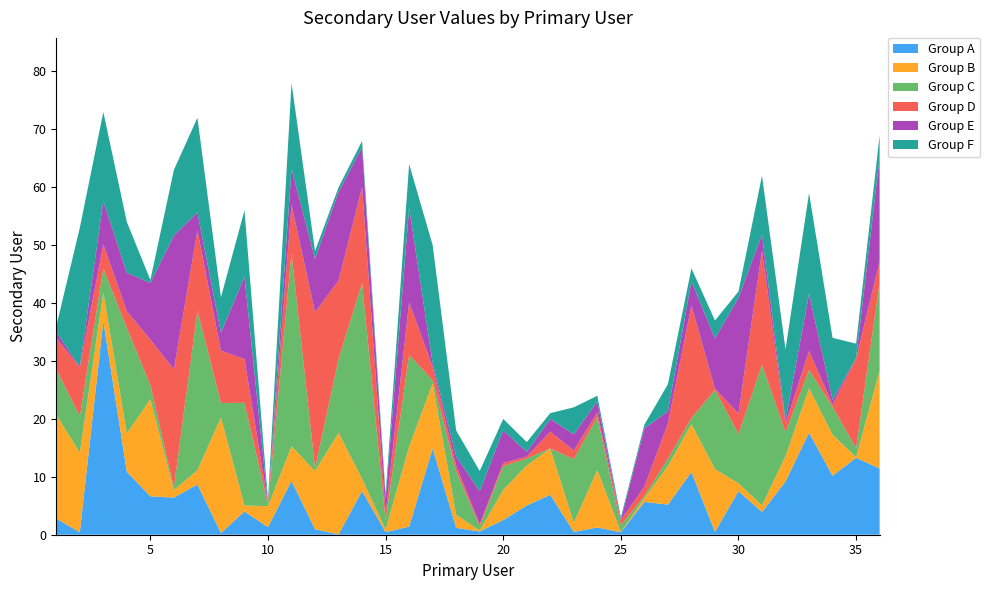

Reading right to left, list all the values displayed in this chart.

69	33	34	59	32	62	42	37	46	26	19	3	24	22	21	16	20	11	18	50	64	7	68	60	49	78	6	56	41	72	63	44	54	73	53	36